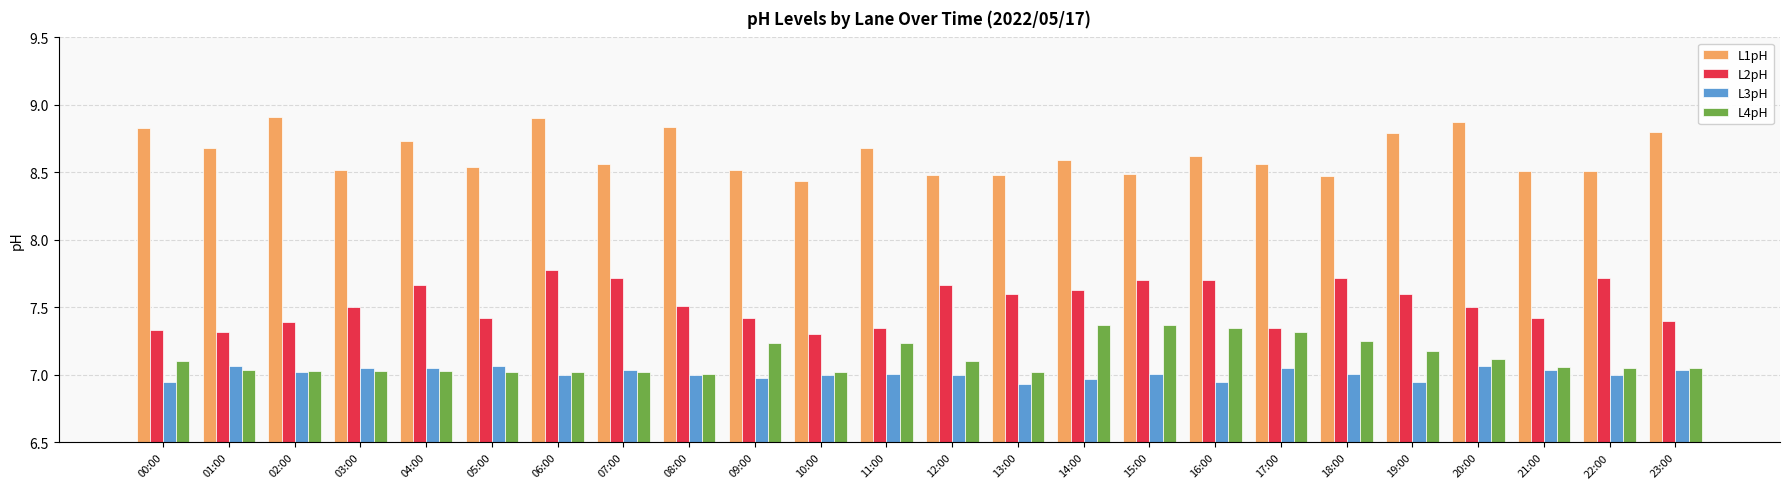

What is the spread (max minus min) of values at 12:00?

1.5